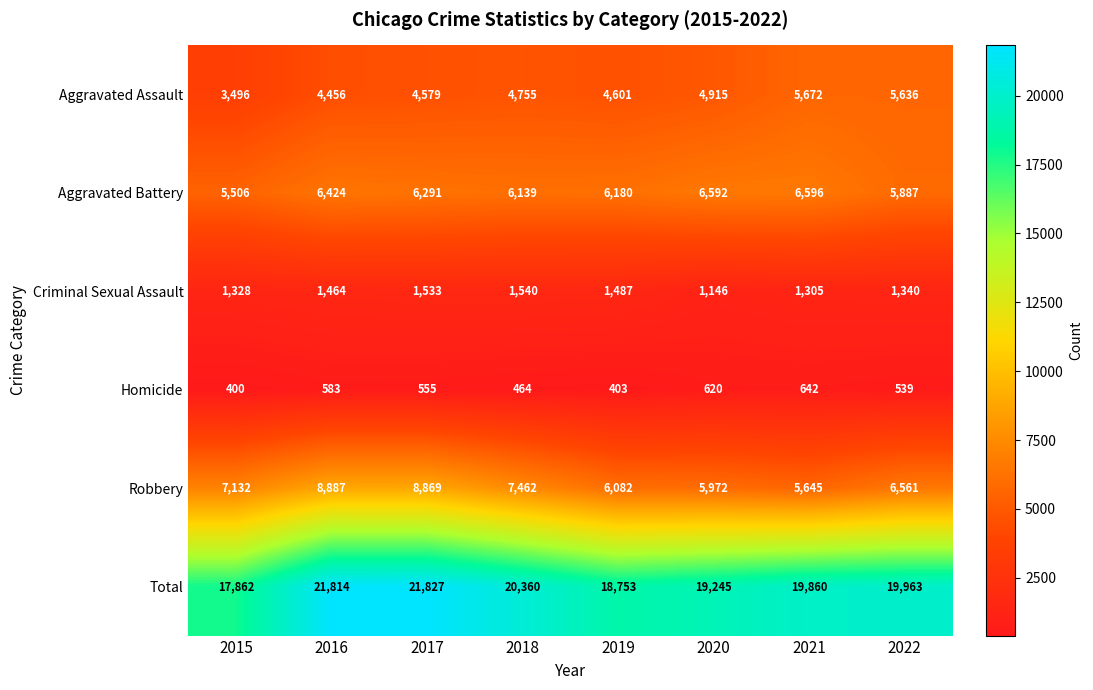

At which category is the sum across all series the highest?

2017